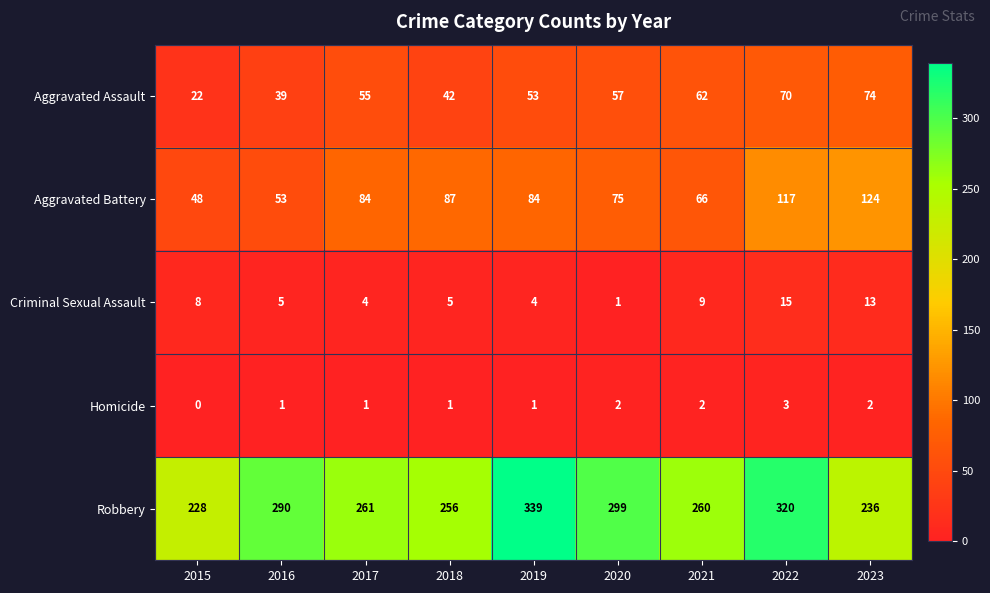

What is the difference between the maximum and second lowest values in the Criminal Sexual Assault series?

11